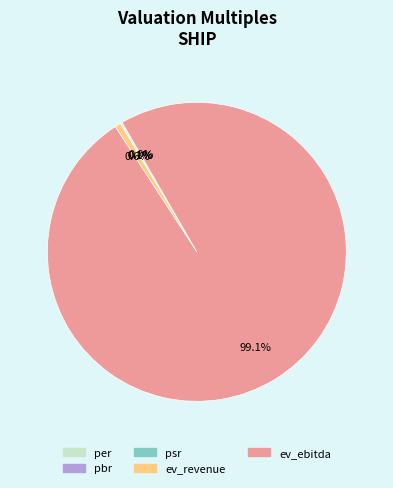

Which has a higher value, ev_revenue or ev_ebitda?

ev_ebitda